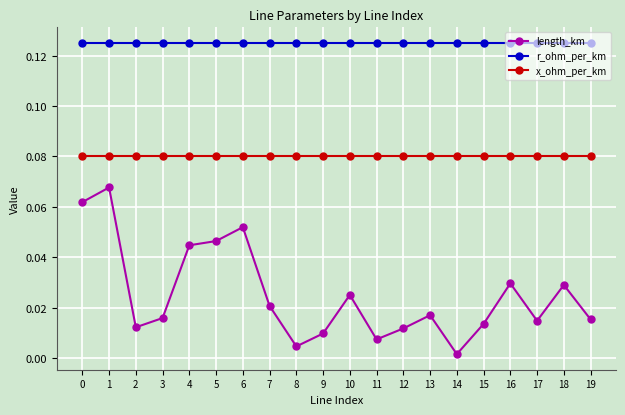

At which label does length_km reach its minimum?

14